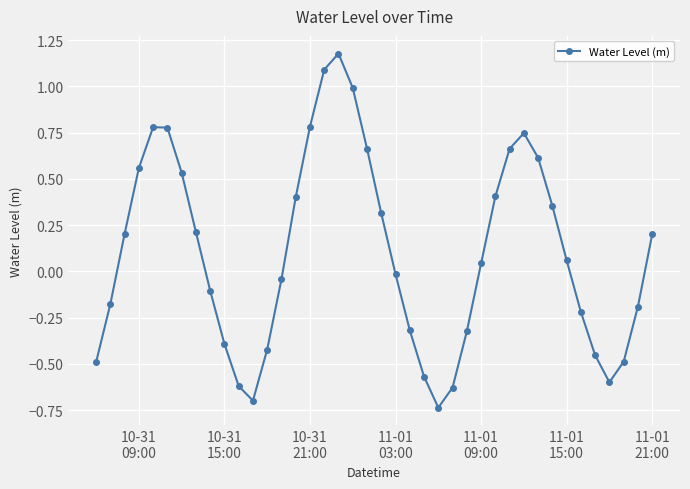

What is the difference between the second highest and second lowest values?

1.8